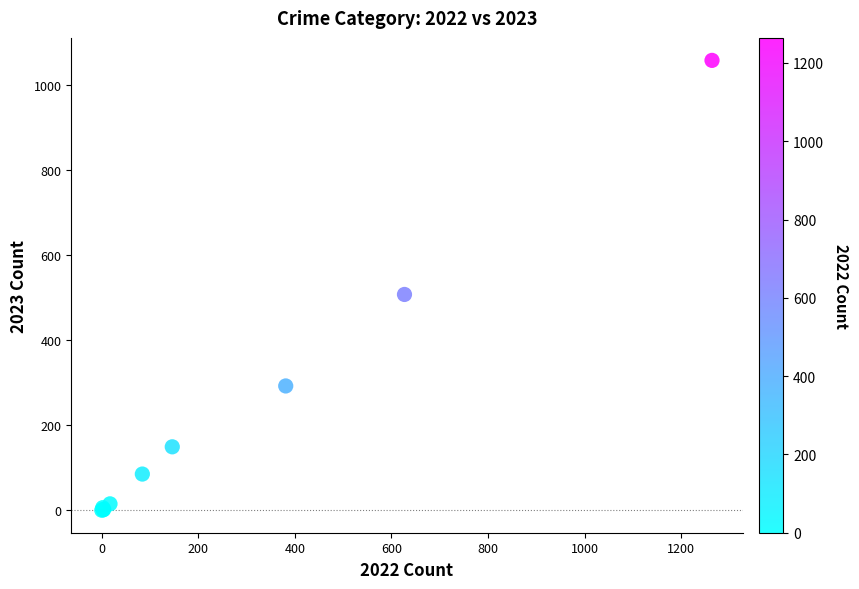

What Y value in the scatter plot is closest to 528?

507